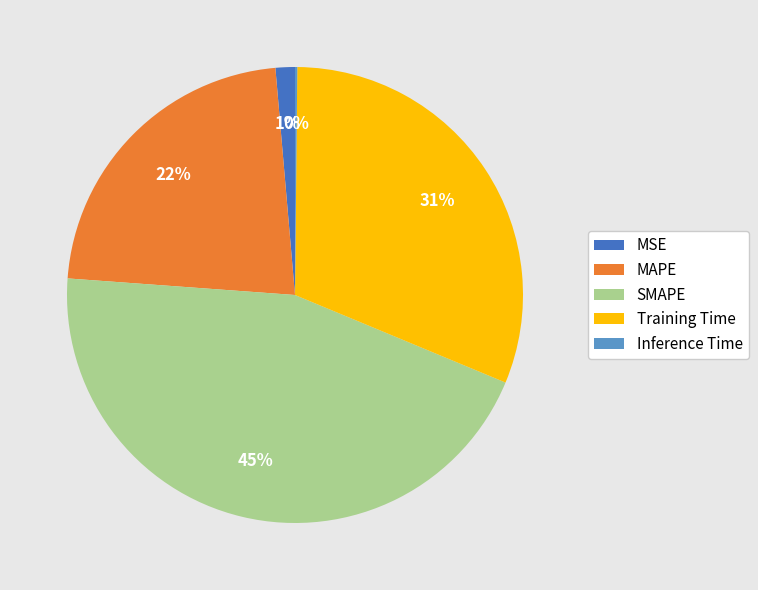

Between Training Time and SMAPE, which is larger?

SMAPE